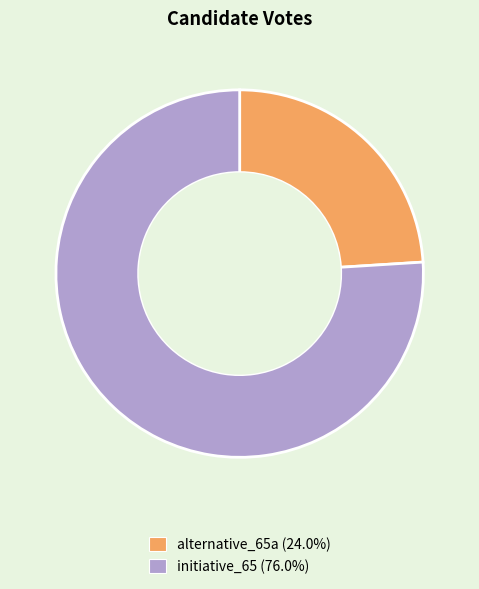

What is the largest slice in the pie chart?

initiative_65